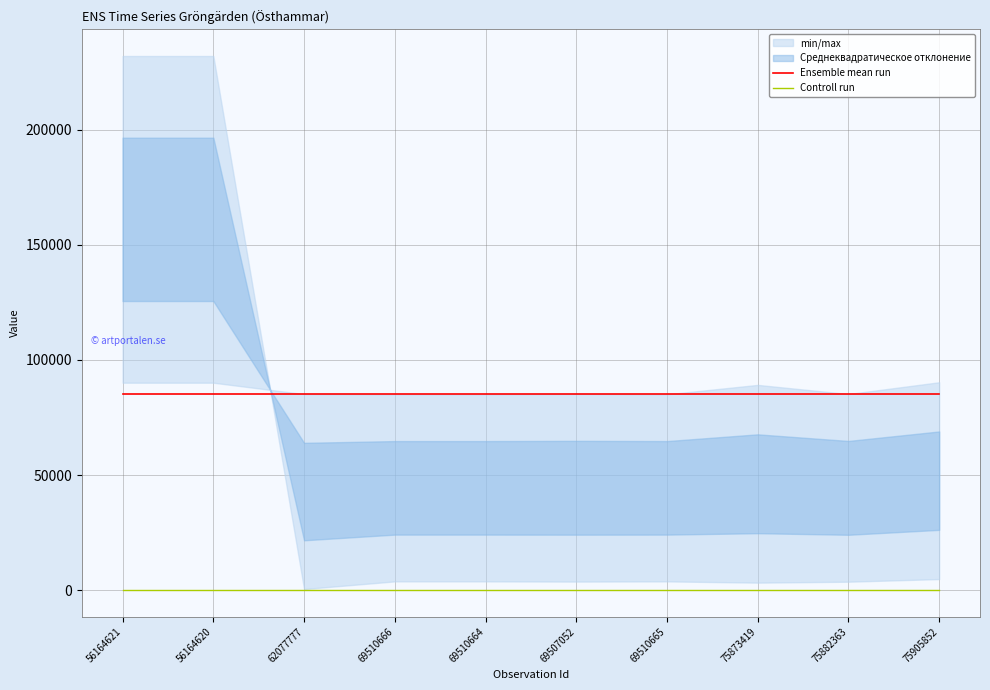

What is the greatest value displayed?

85147